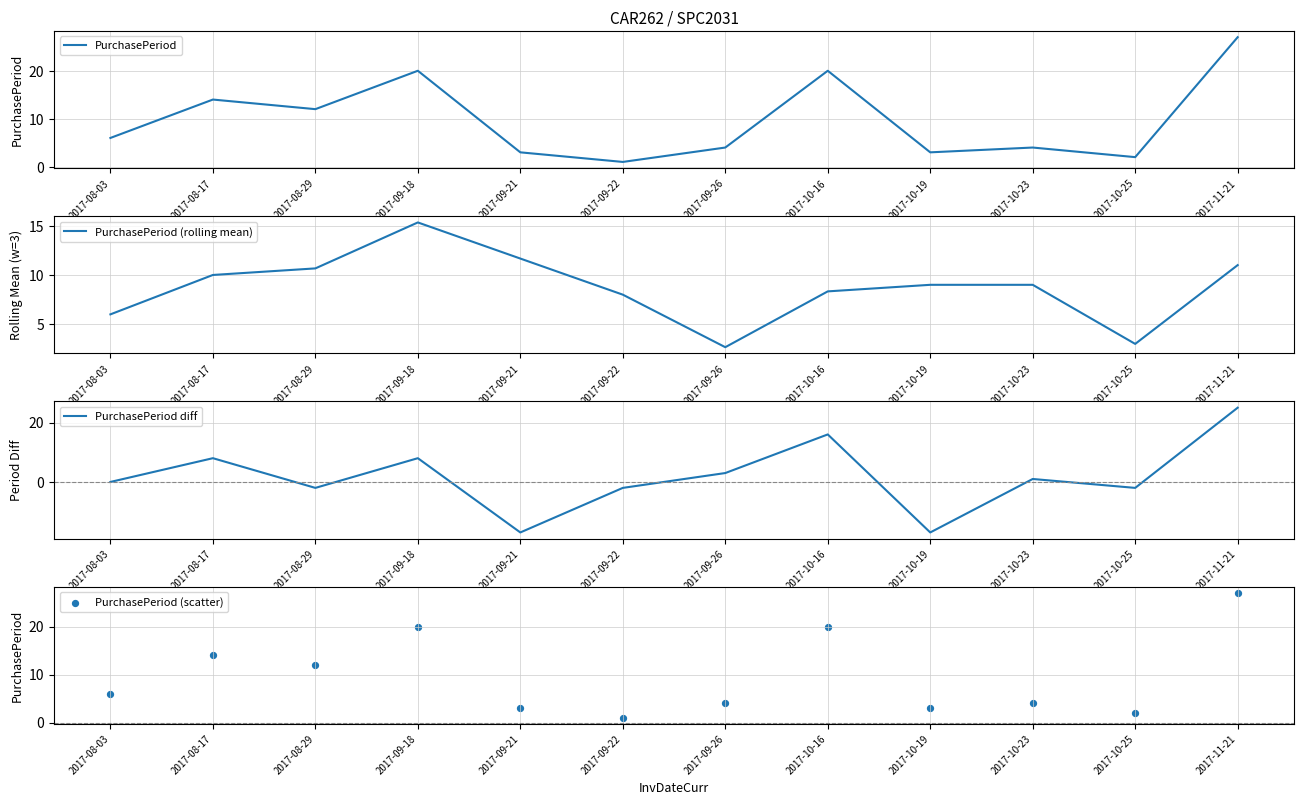

Which series has the largest Y range (max minus min)?

PurchasePeriod diff